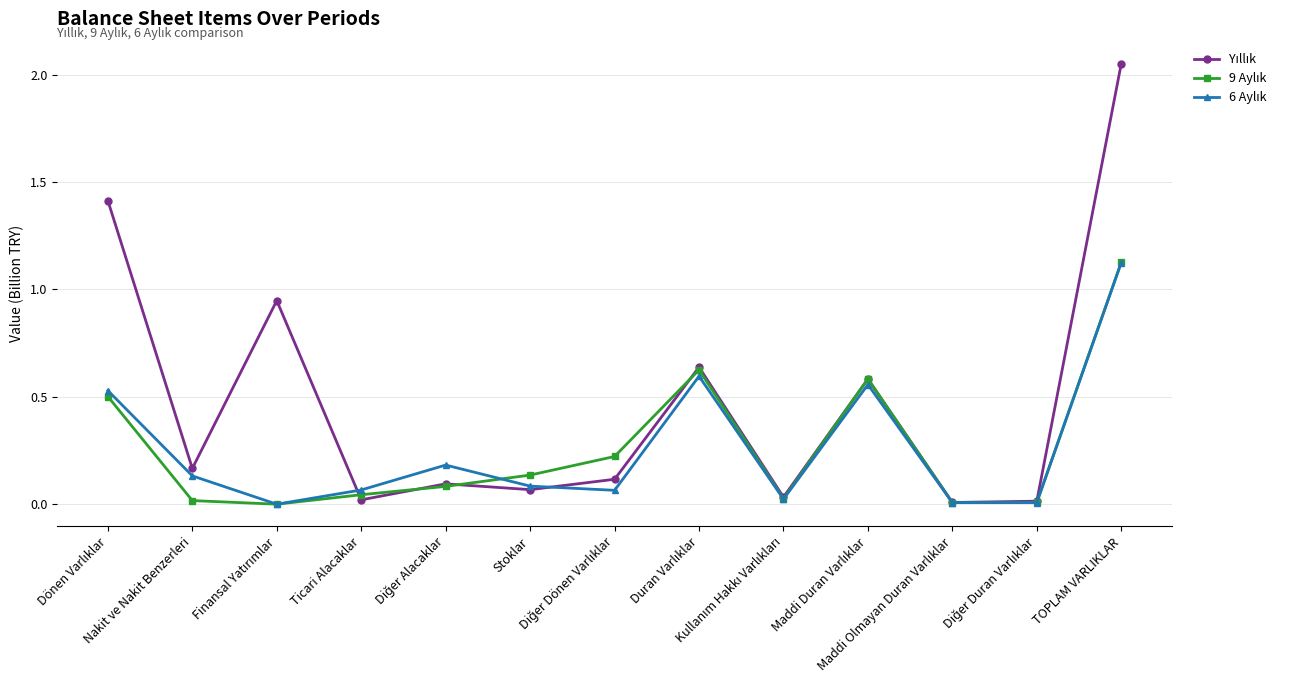

How many lines are shown in the chart?

3